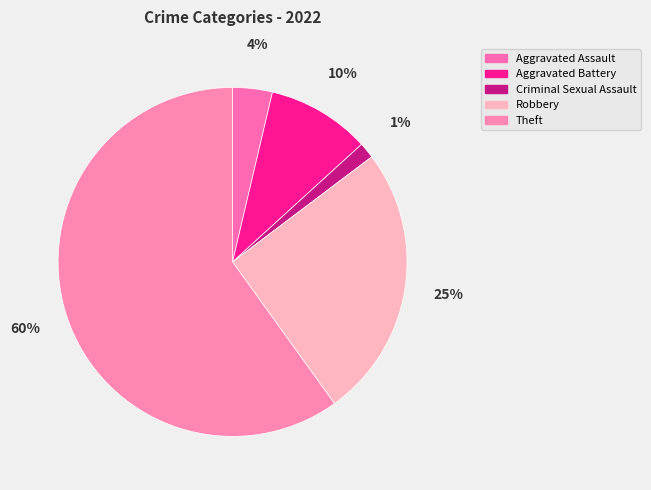

Which category has the biggest portion of the pie?

Theft